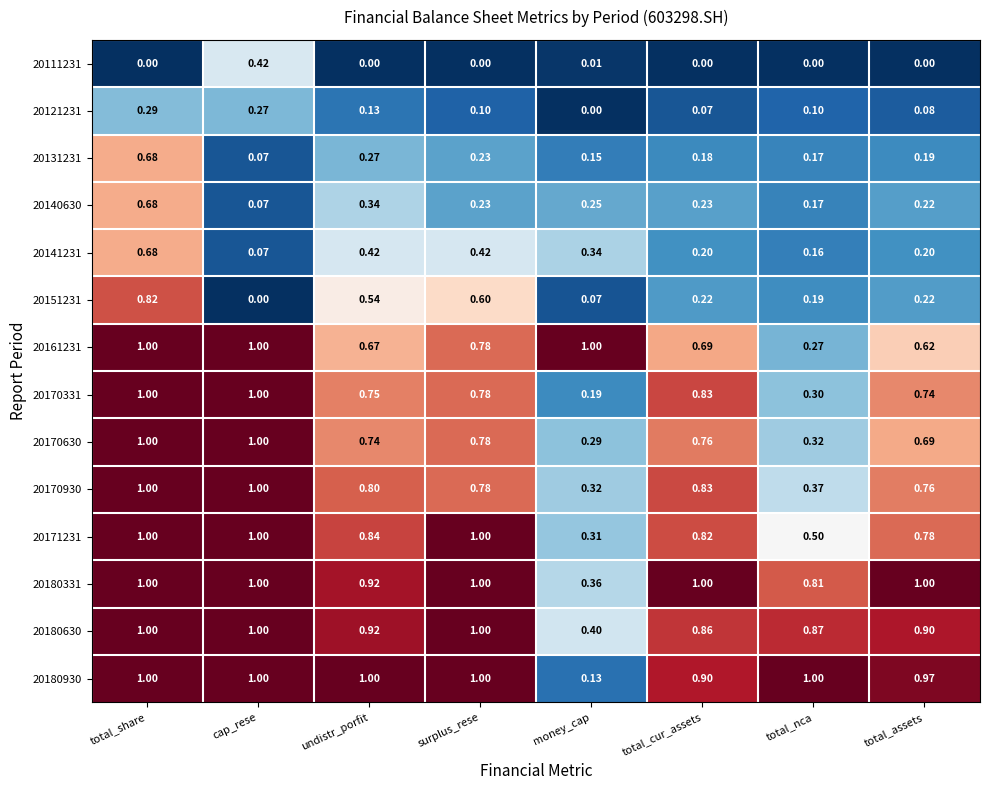

At which category is the sum across all series the highest?

total_share